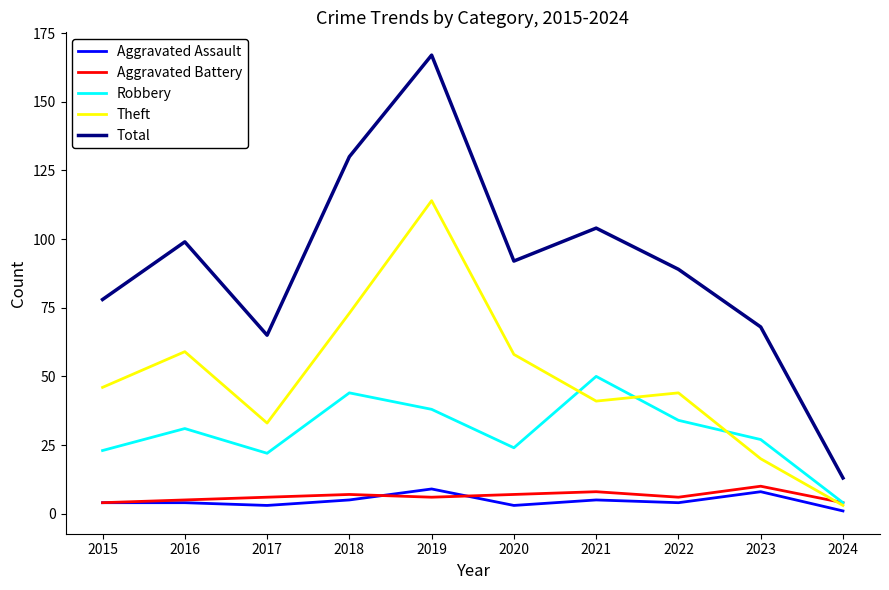

What is the sum of the Aggravated Assault values at 2015 and 2018?

9